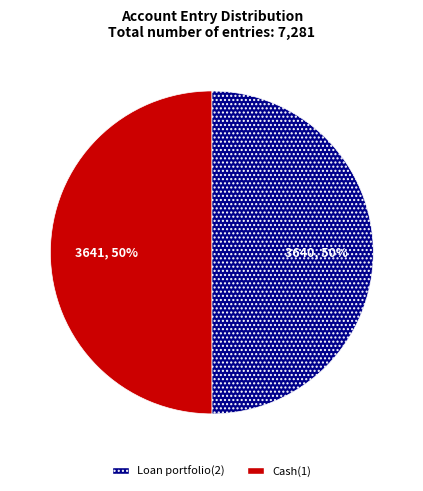

Is the sum of Loan portfolio(2) and Cash(1) greater than half?

Yes